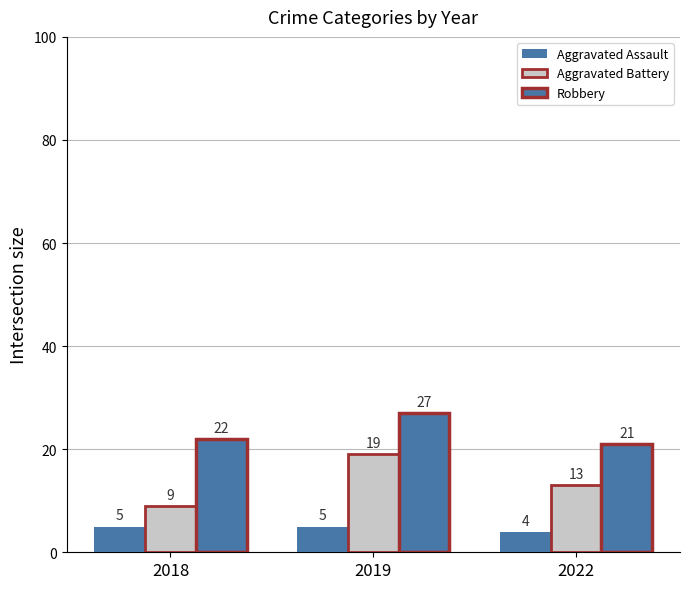

How many categories are shown in the chart?

3